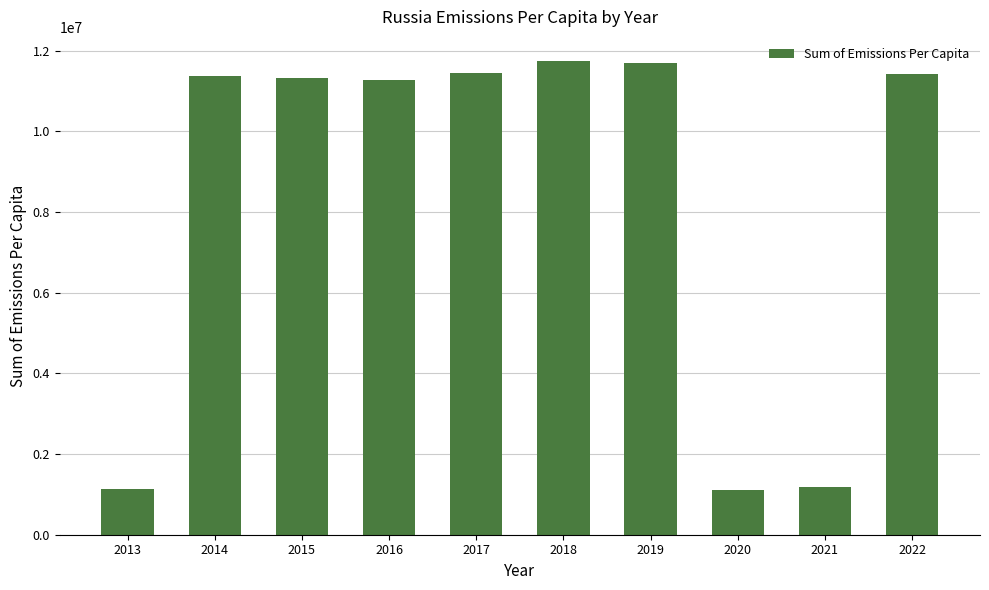

How many series are shown in this chart?

1